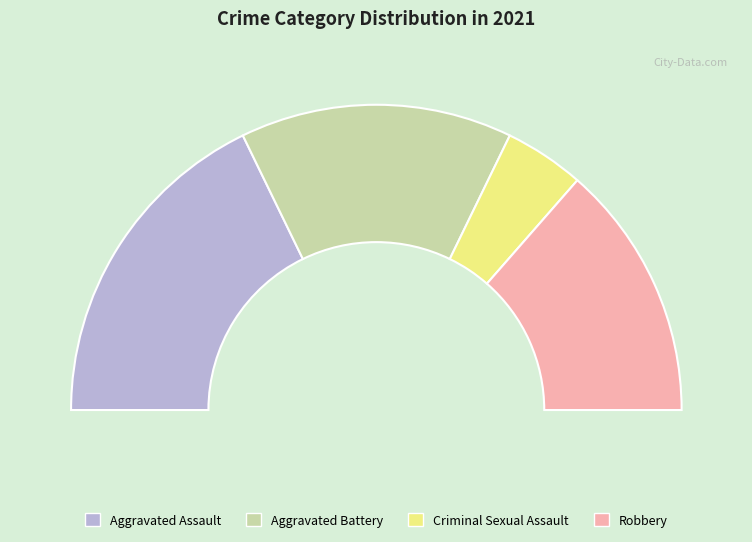

What is the largest slice in the pie chart?

Aggravated Assault